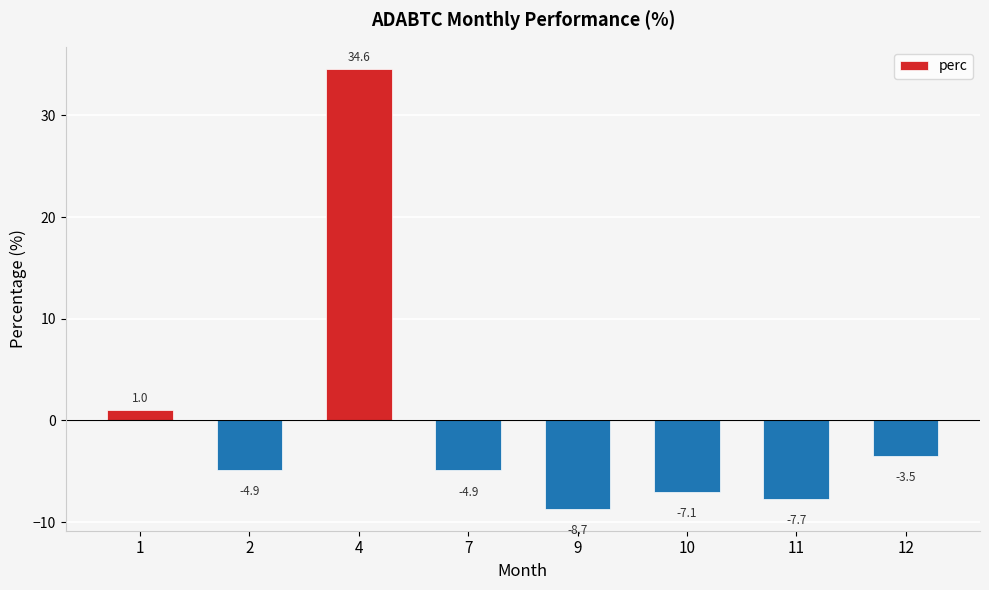

How many data points are above -4?

3